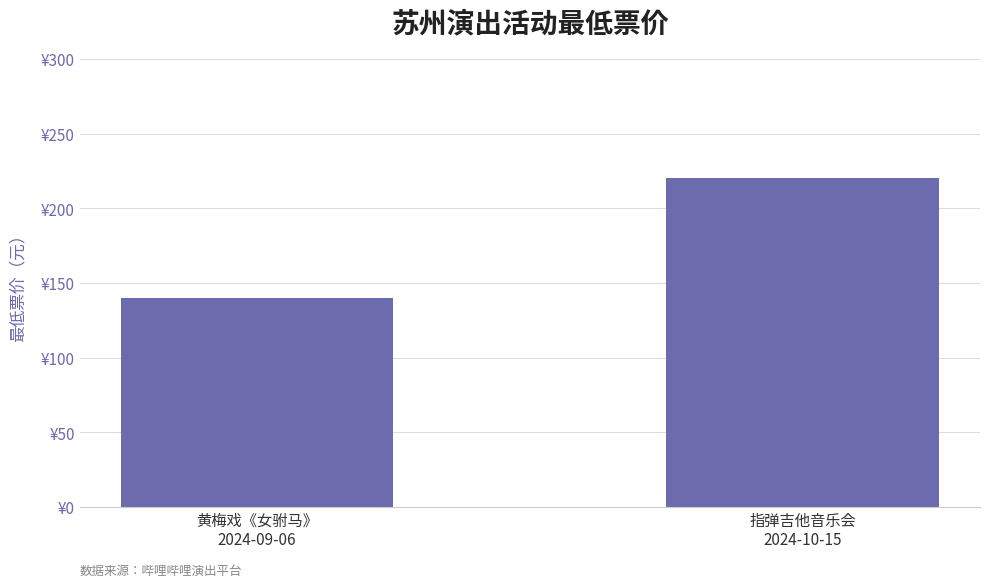

Does the chart contain any negative values?

No